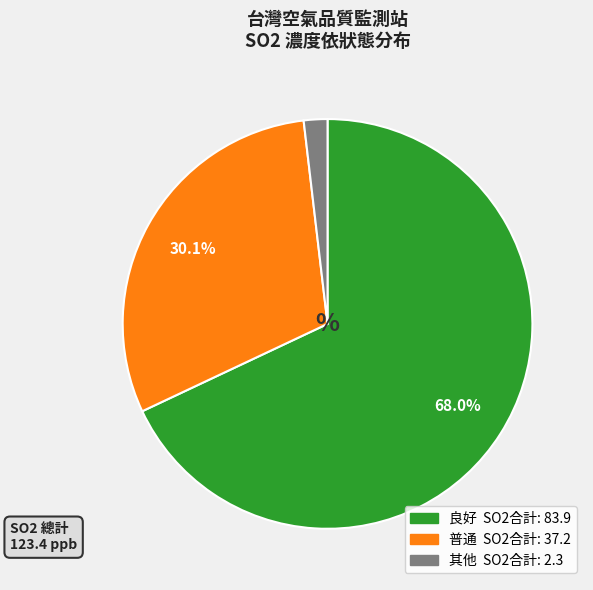

Is there a majority slice in this chart?

Yes